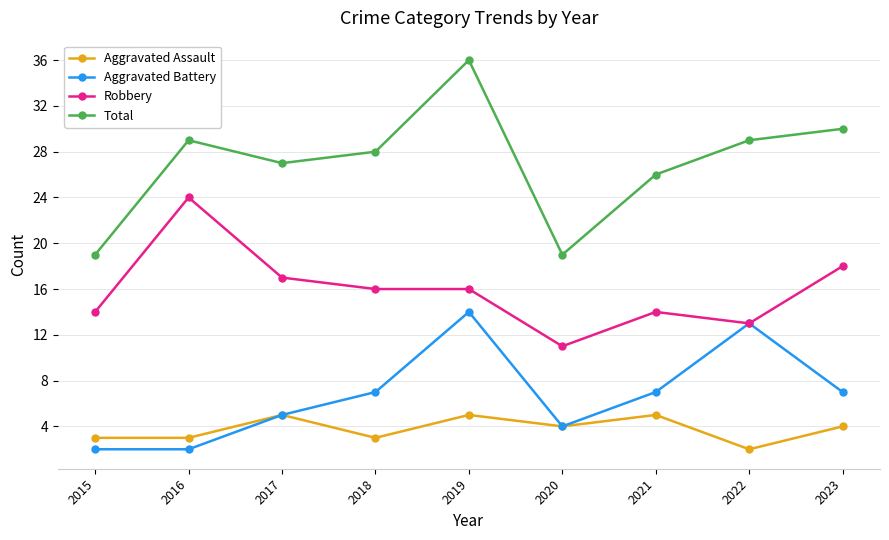

Count the number of categories in the chart.

9